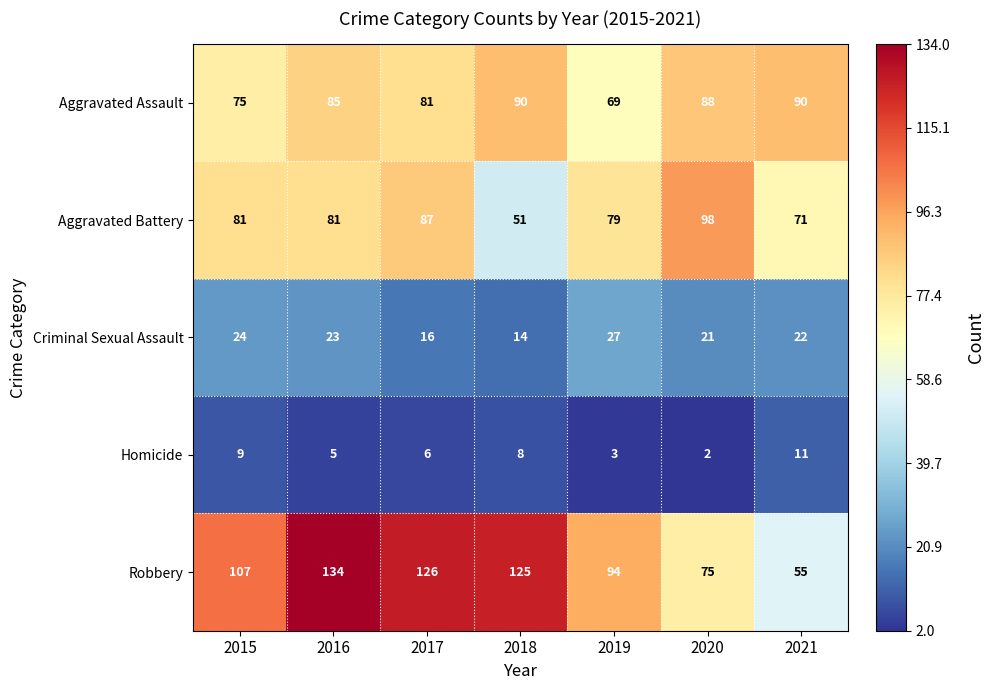

Between 2017 and 2021, which series saw the biggest shift?

Robbery